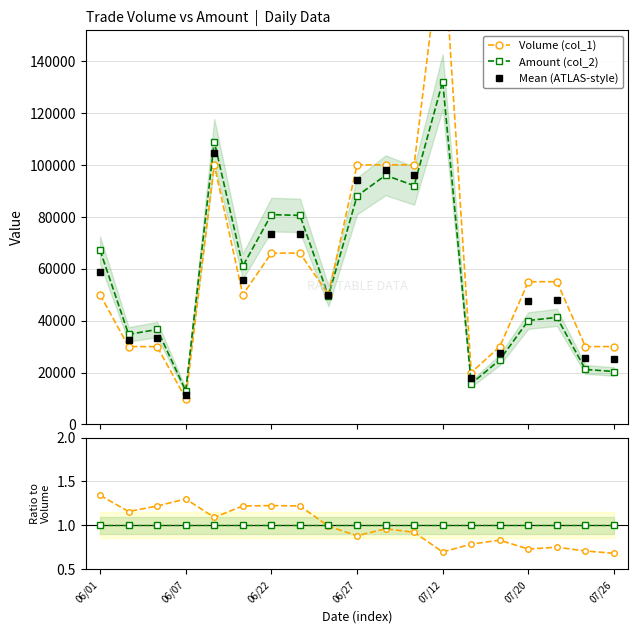

What is the maximum value for Amount (col_2)?

132100